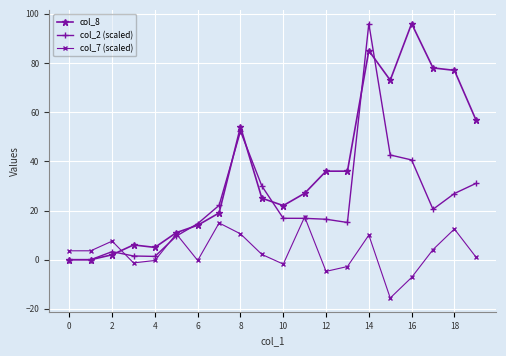

What is the maximum value for col_2 (scaled)?

96.0